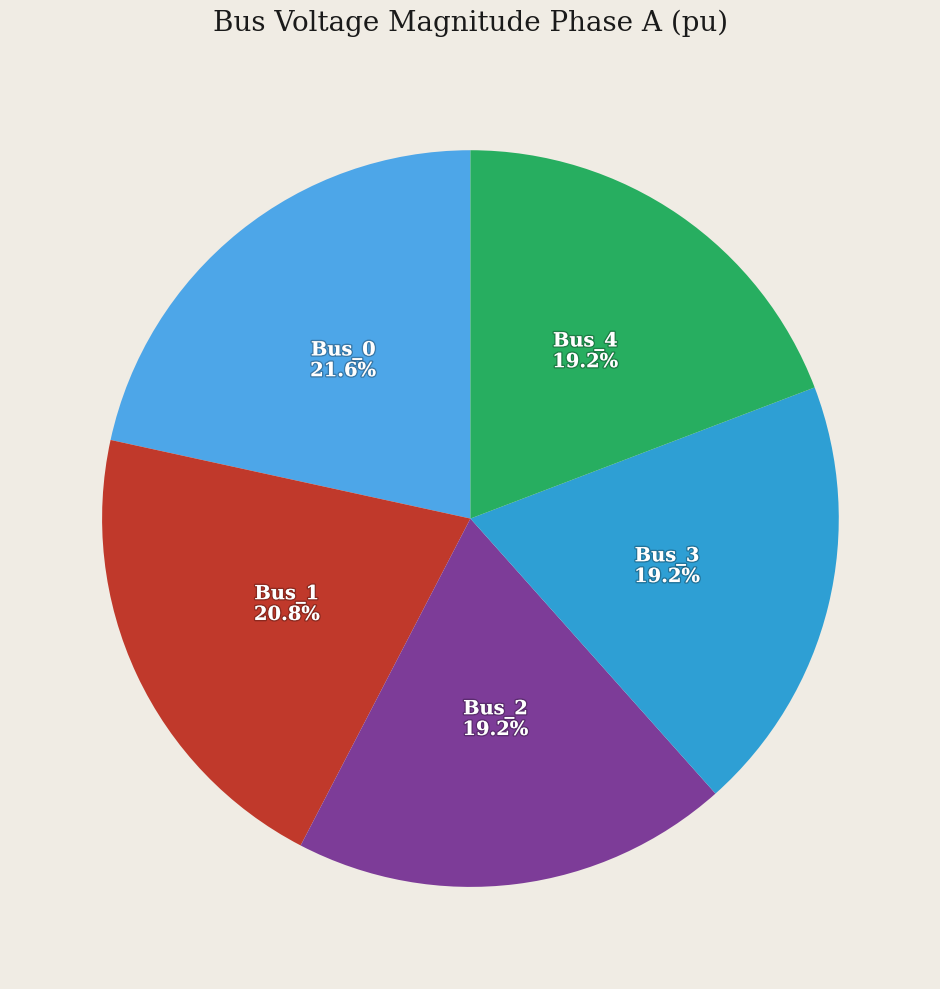

Does any single category account for the majority?

No